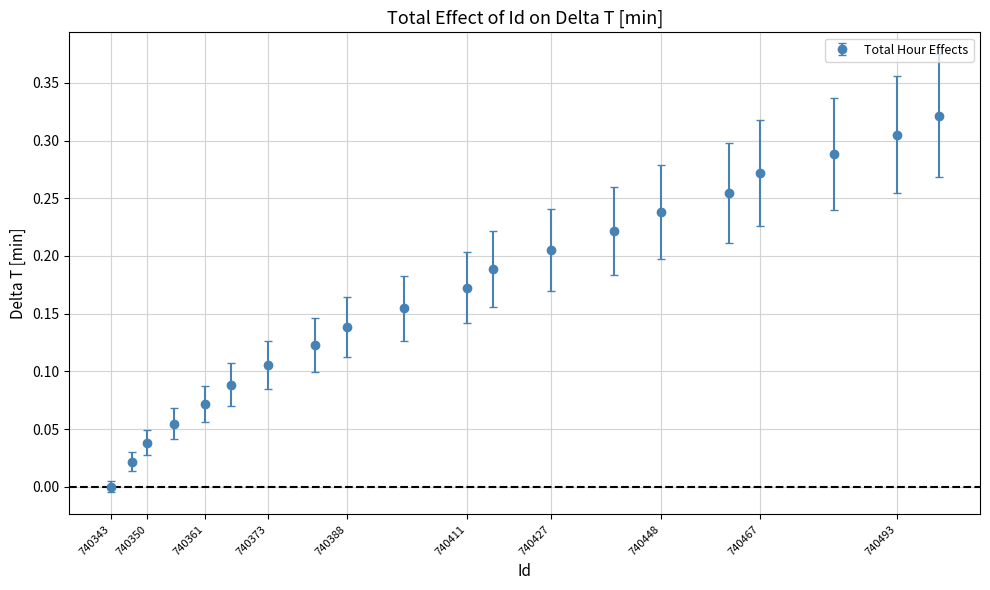

True or false: there are more than 2 points higher than both neighbors.

False